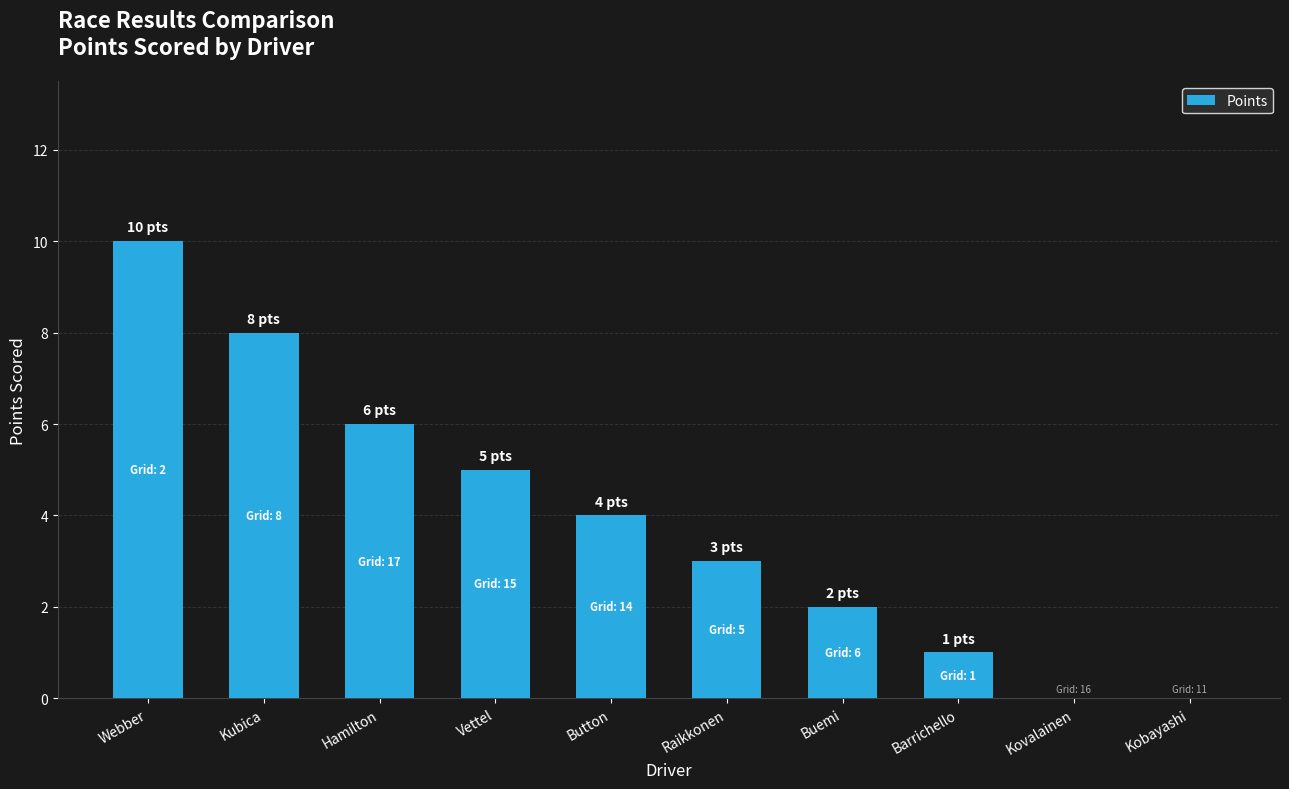

Are the bars horizontal?

No